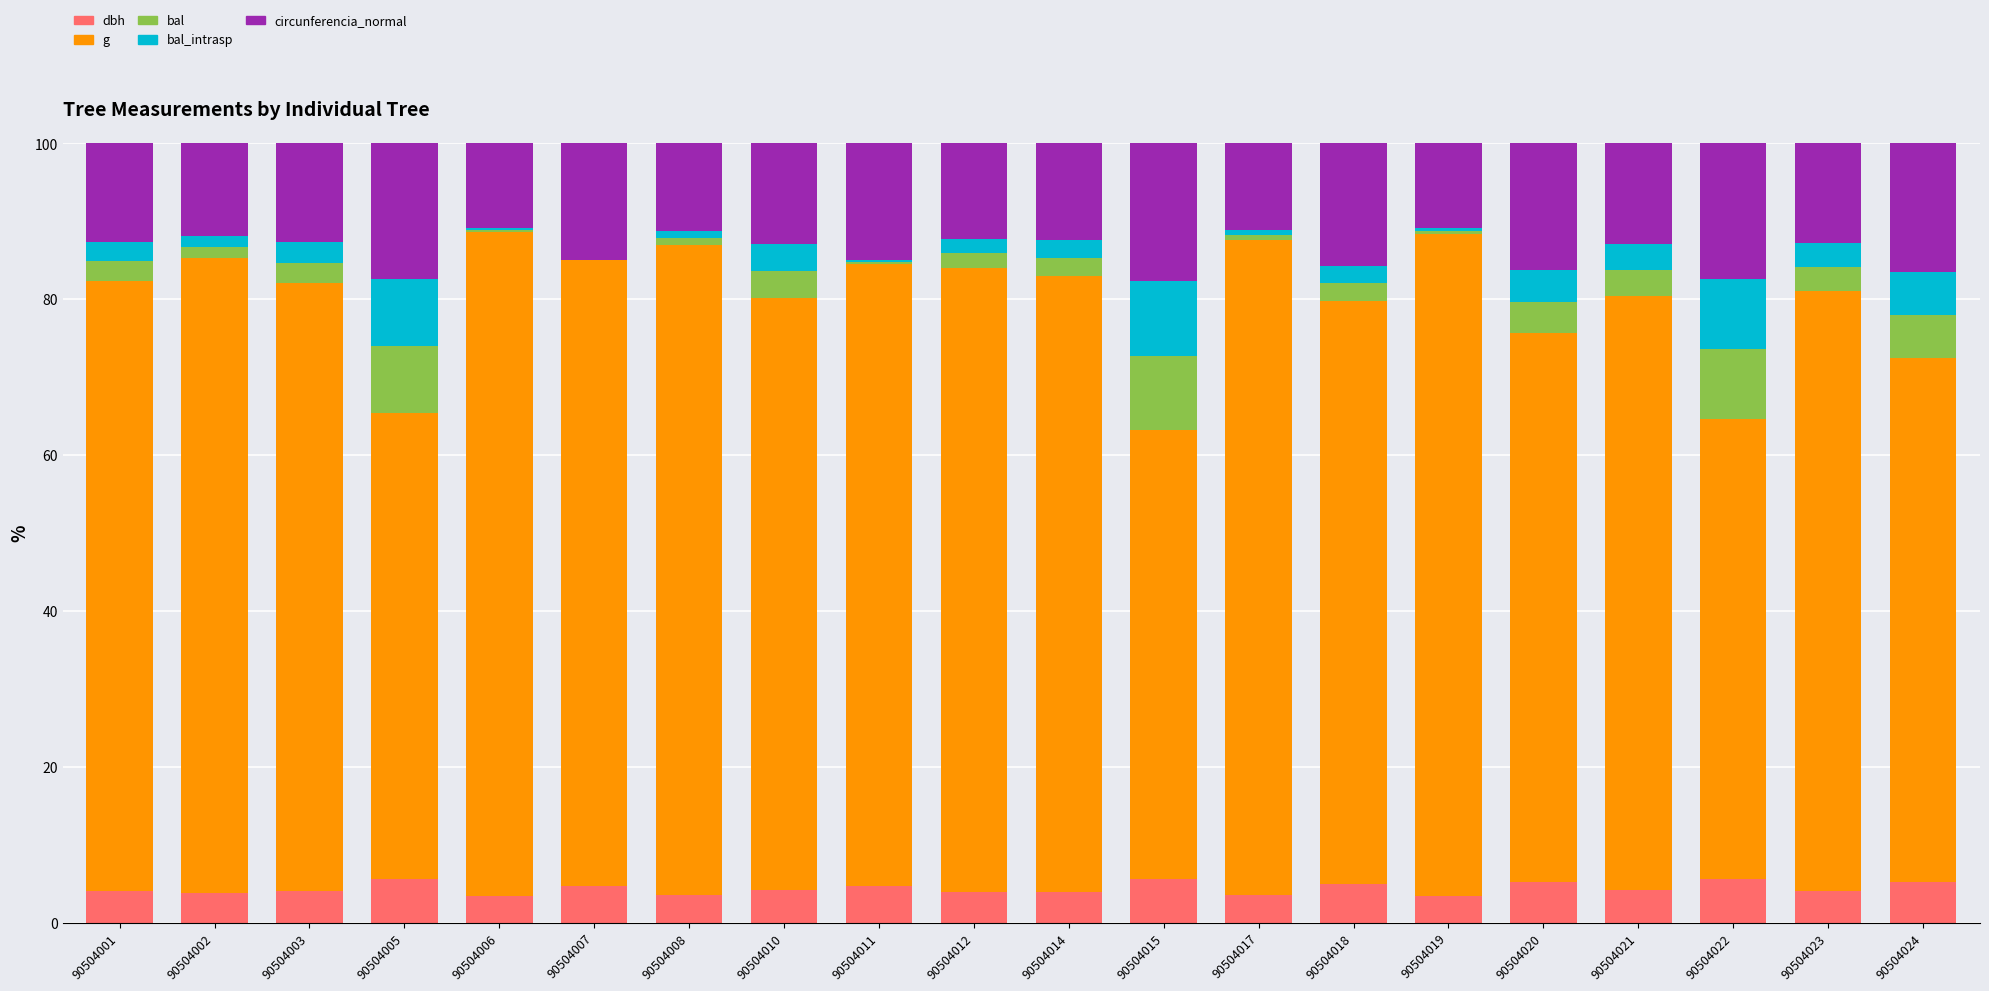

What is the maximum value for dbh?

5.6